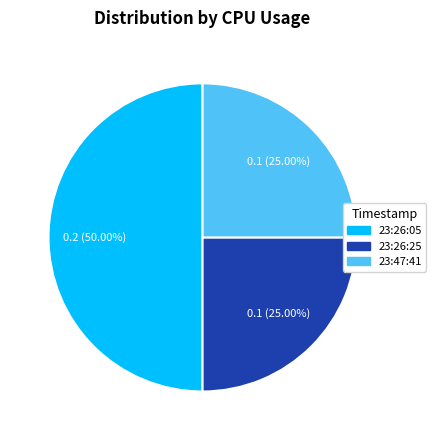

How many segments does this pie chart have?

3